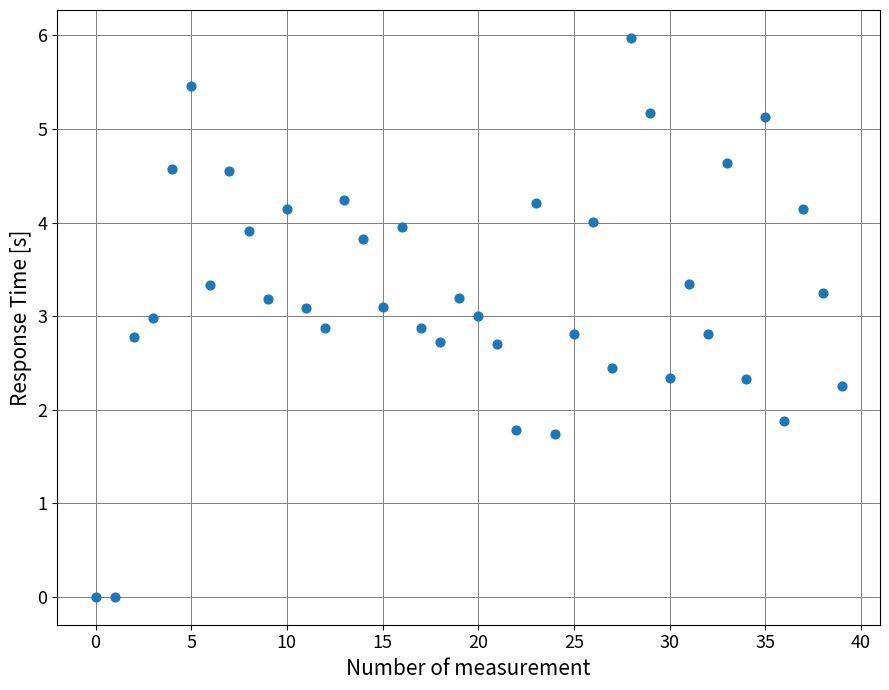

What is the range of Y values (max minus min)?

6.0